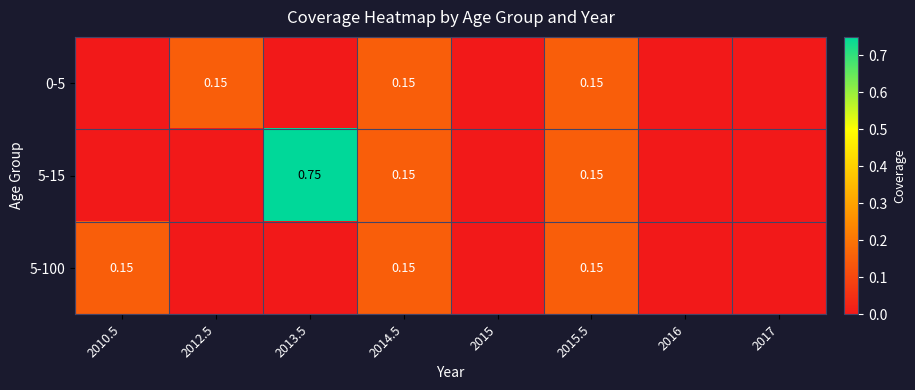

Count the 0-5 values in the range 0 to 1.

8